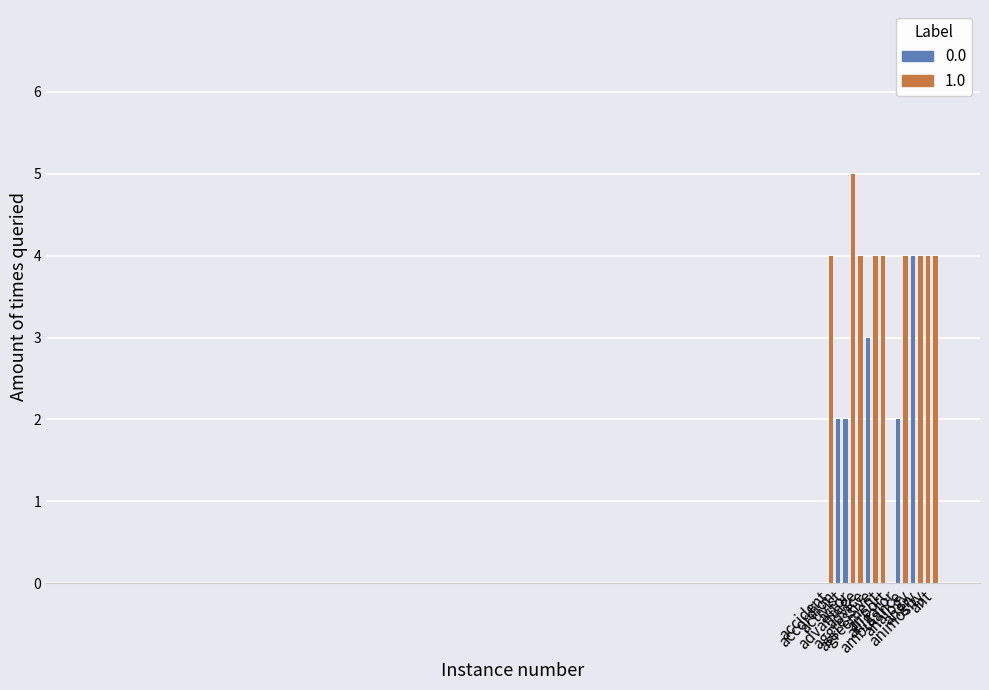

What is the label of the 6th bar from the left?

advice